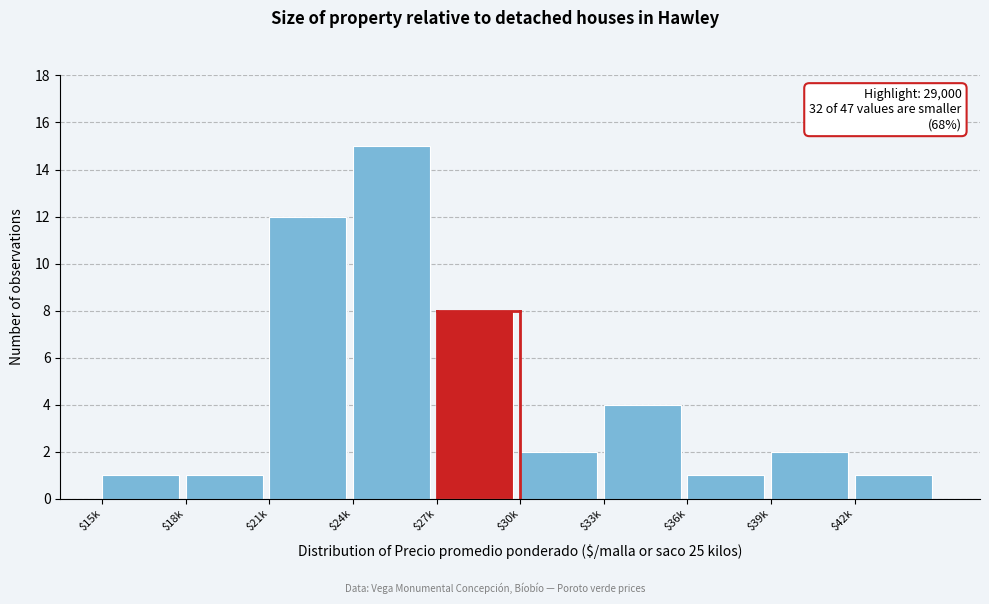

Reading right to left, transcribe all the data shown in this chart.

1	2	1	4	2	8	15	12	1	1